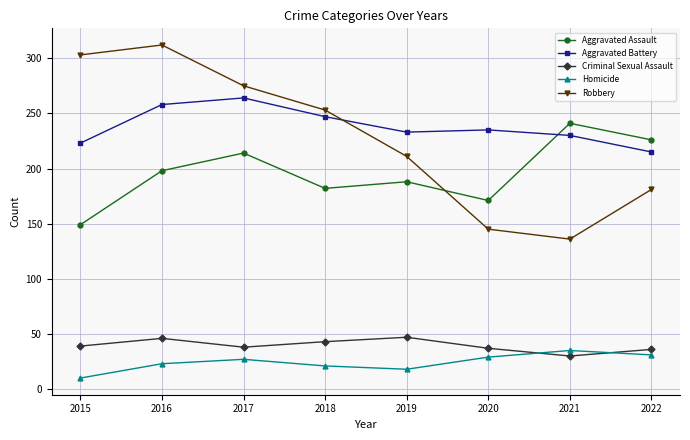

At which label does Aggravated Battery first exceed 235?

2016